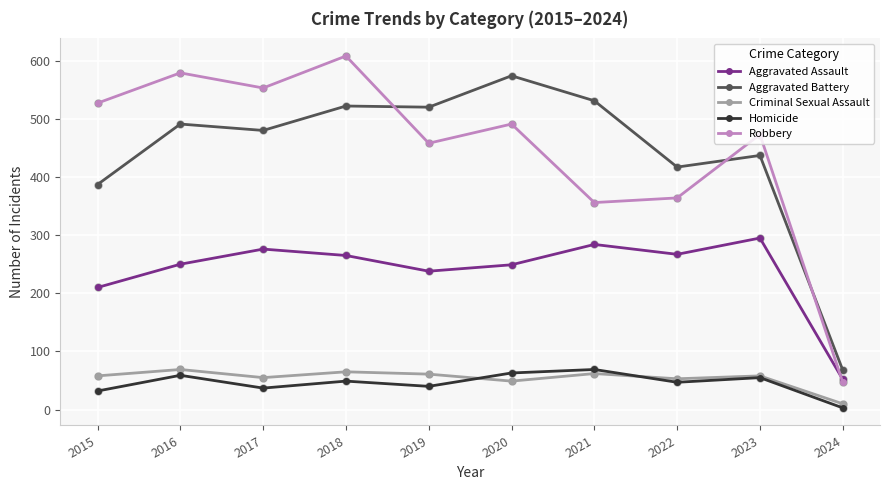

Which series has the largest range (max minus min)?

Robbery